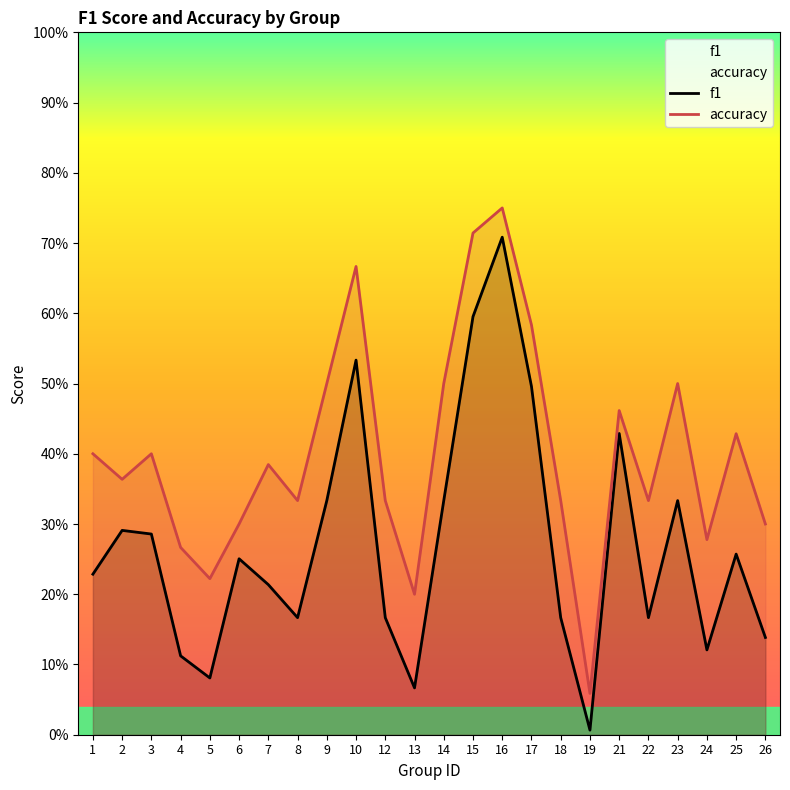

How many distinct data groups are displayed?

2